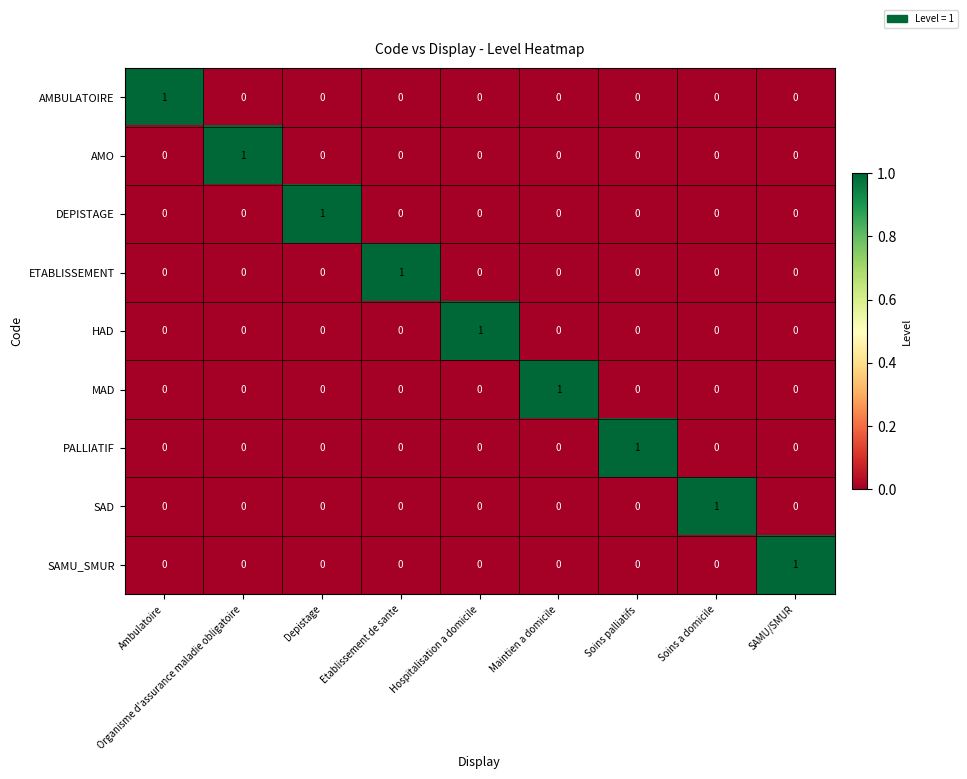

At how many categories does at least one series exceed 0?

9